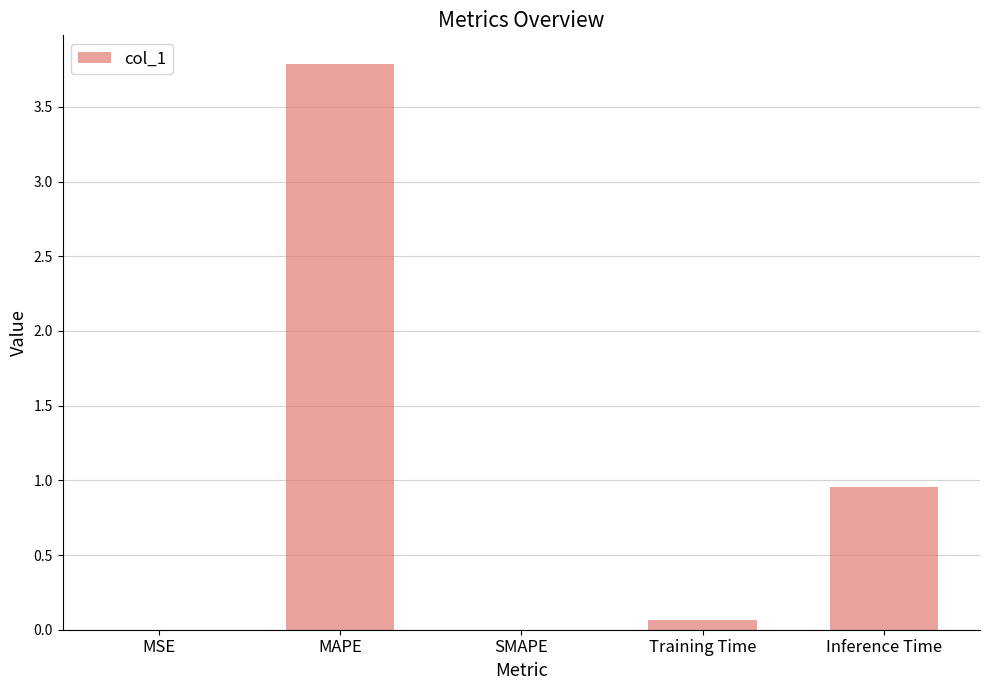

What is the sum of all values?

4.8